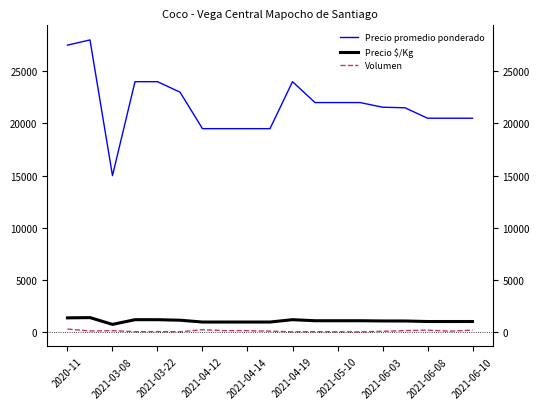

How many values in the Volumen series exceed 100?

9